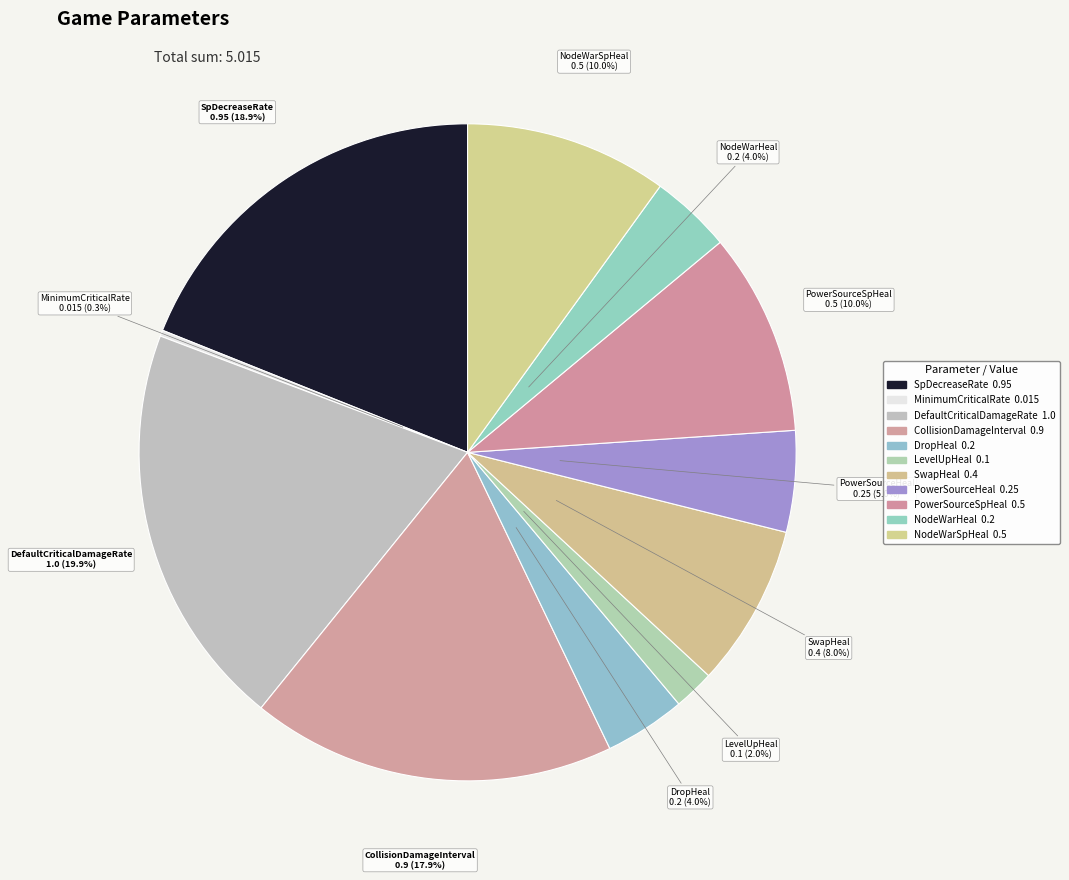

To the nearest percent, what is the average slice percentage?

9%